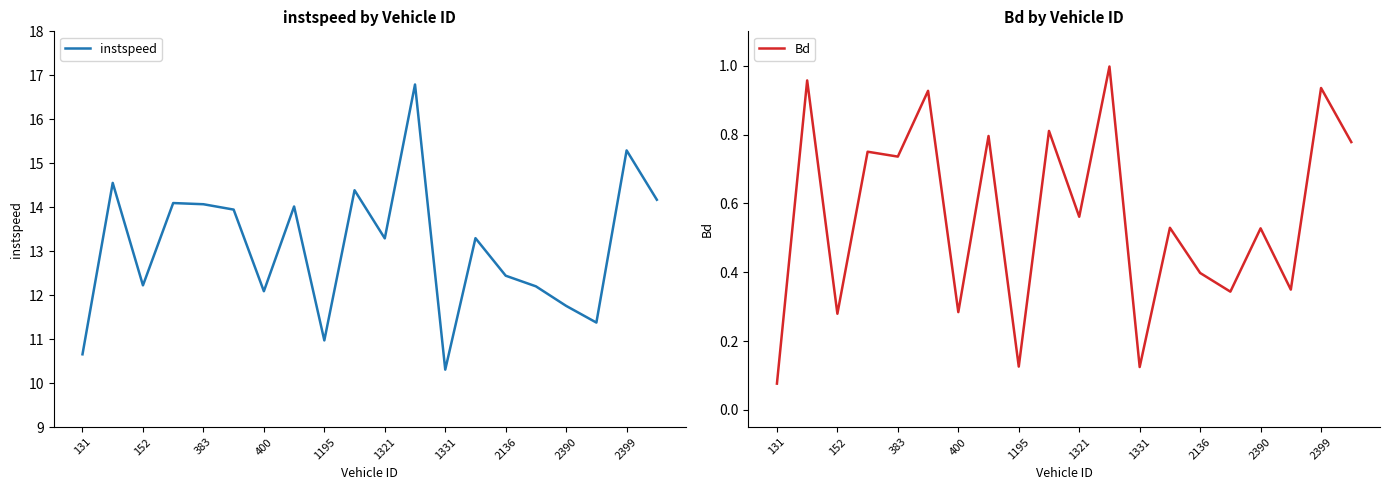

True or false: instspeed has a value of 10.7 at 131.

True